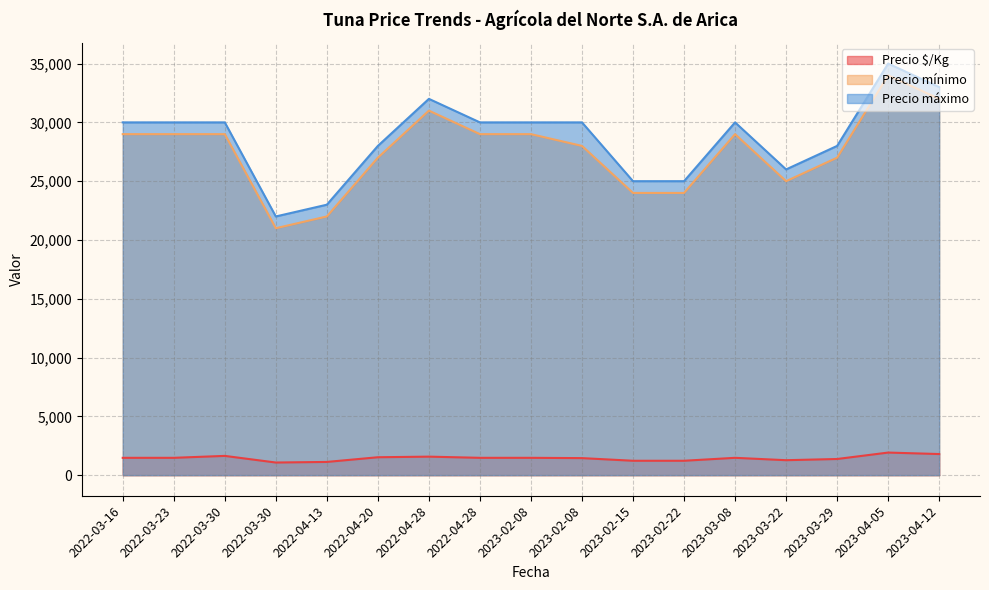

What value does the Precio mínimo series have at 2023-02-08, to the nearest 10?

30000